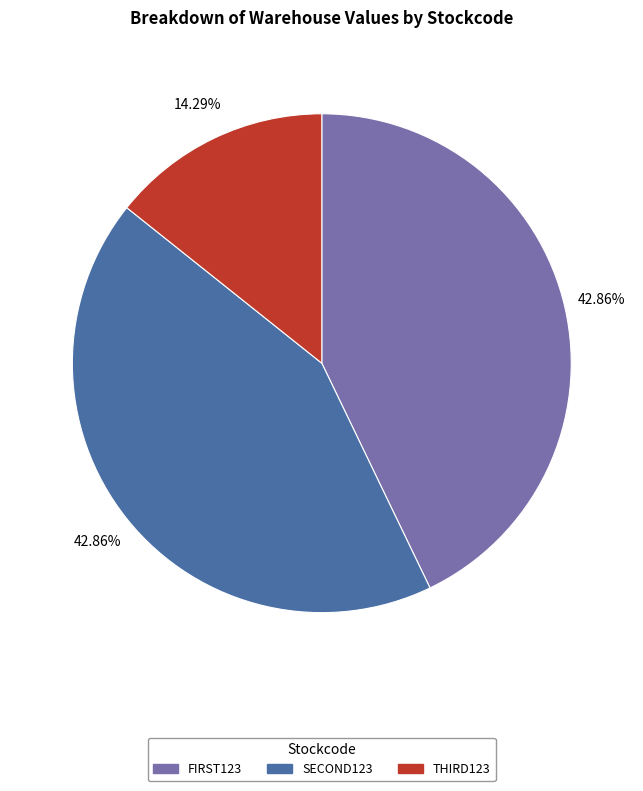

To the nearest percent, what is the difference between the largest and smallest slice percentages?

29%